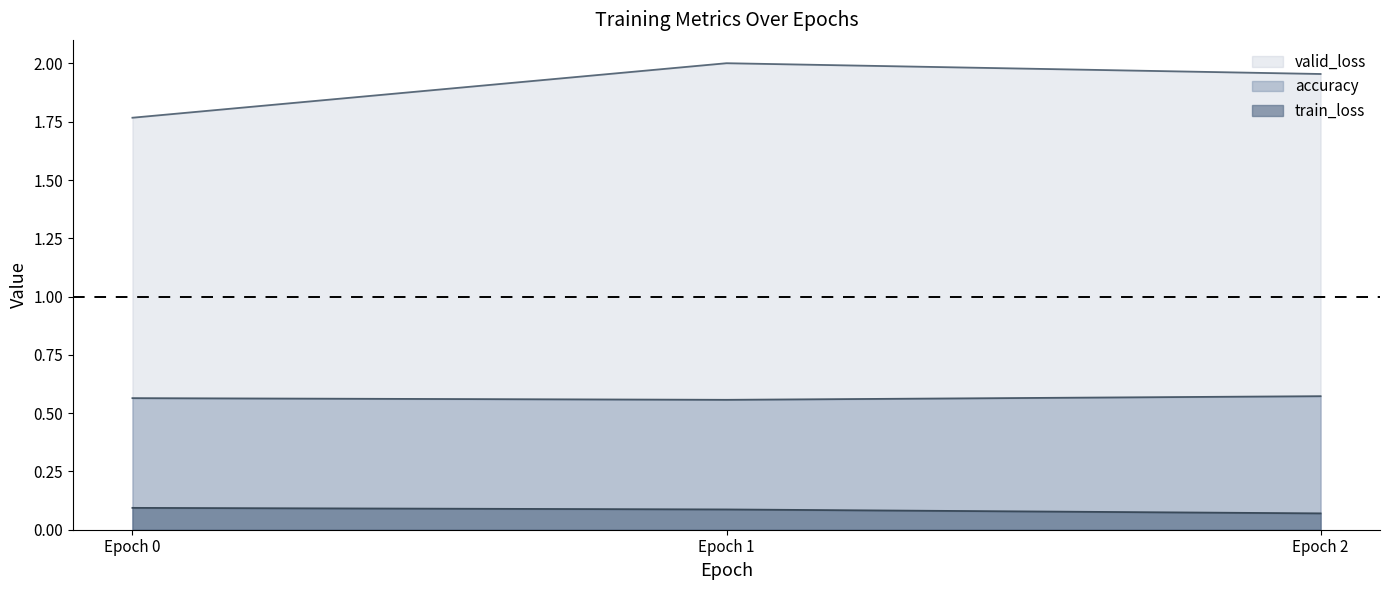

What is the minimum value shown in the chart?

0.1